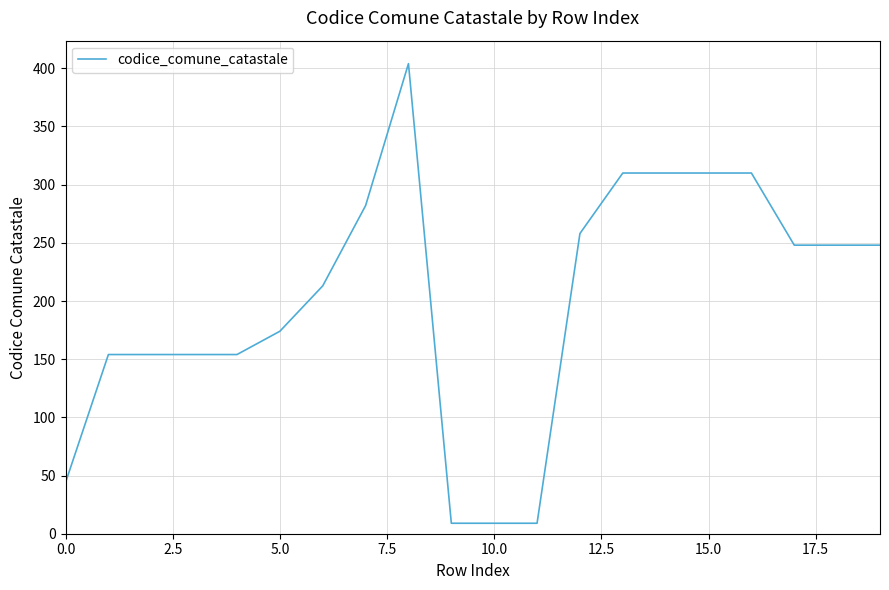

What is the minimum value shown in the chart?

9